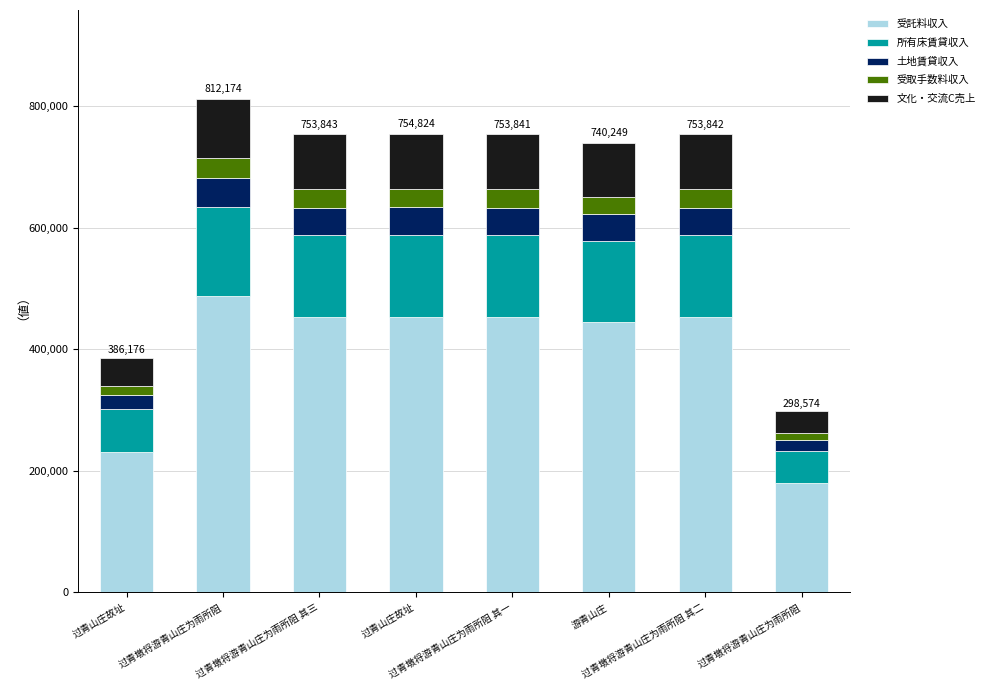

What is the label of the 3rd bar from the left?

过青墩将游青山庄为雨所阻 其三